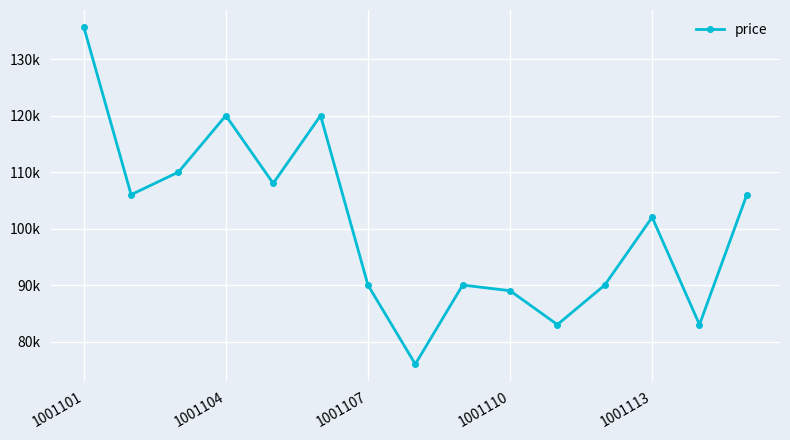

Is this an area chart (filled region under the line)?

No